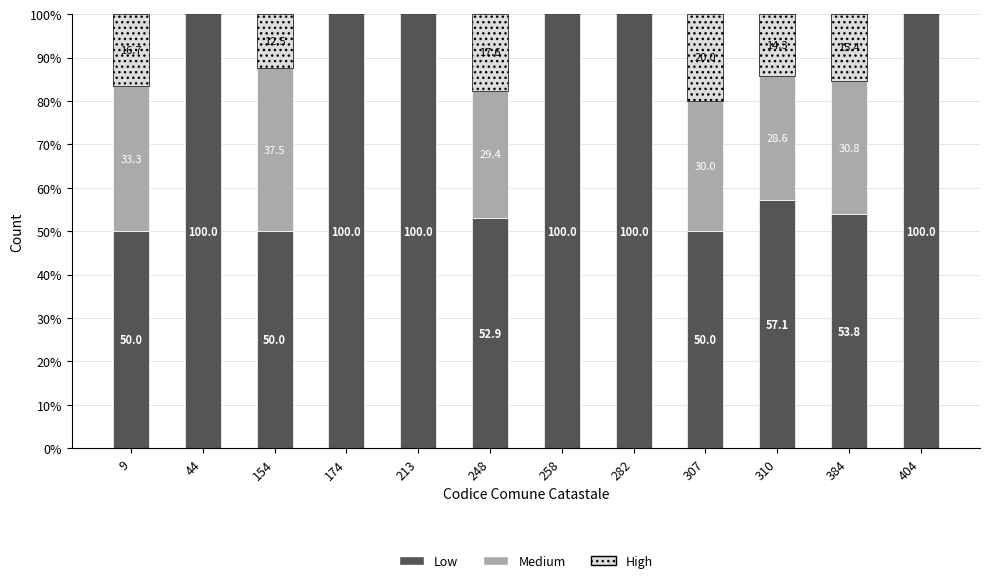

What is the approximate value of Low at 310?

57.1